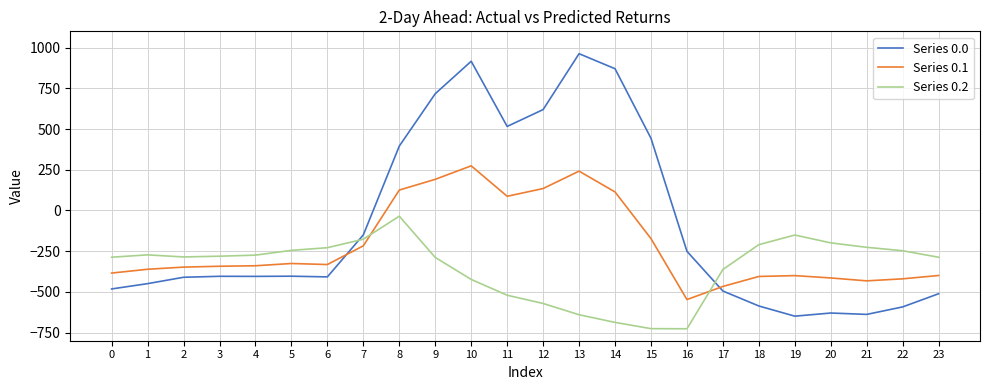

What is the sum of all Series 0.2 values?

-8354.5